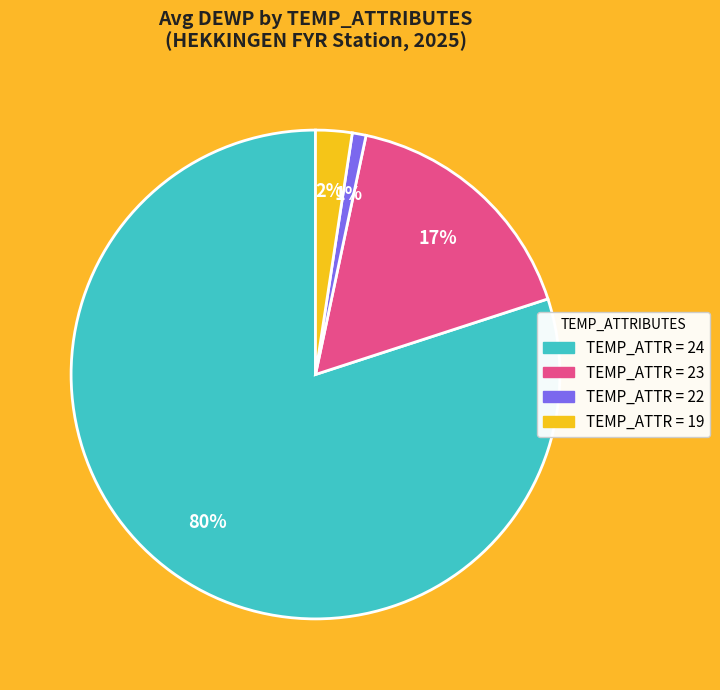

To the nearest percent, what is the average slice percentage?

25%